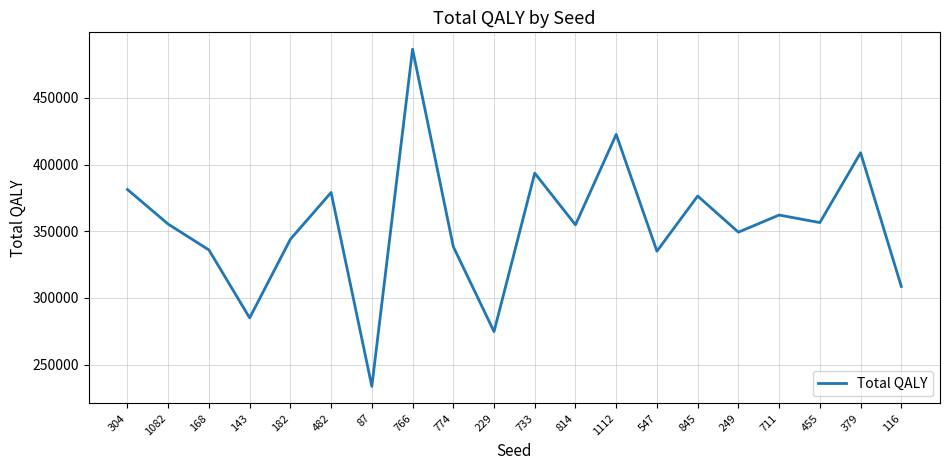

What is the minimum value shown in the chart?

233760